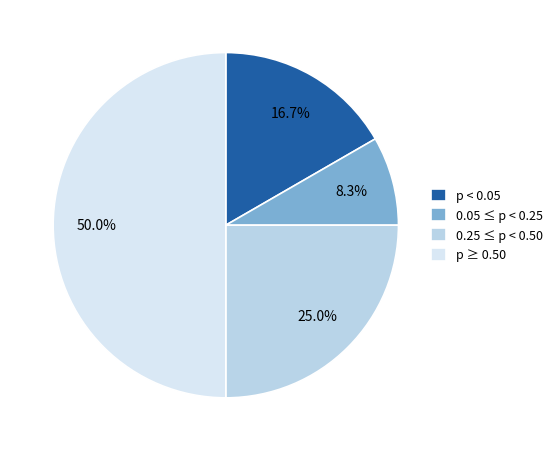

Which has a higher value, 0.25 ≤ p < 0.50 or 0.05 ≤ p < 0.25?

0.25 ≤ p < 0.50